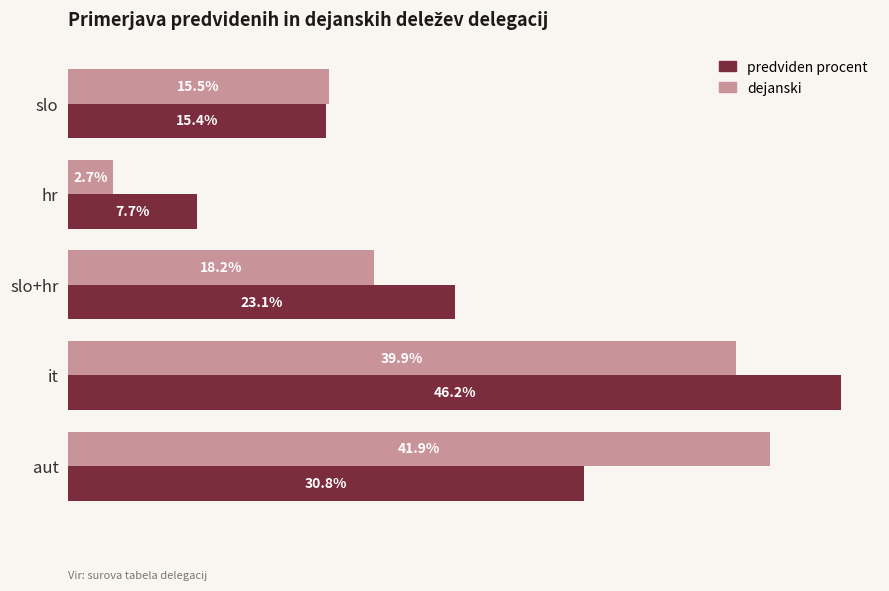

At which category is the sum across all series the highest?

it